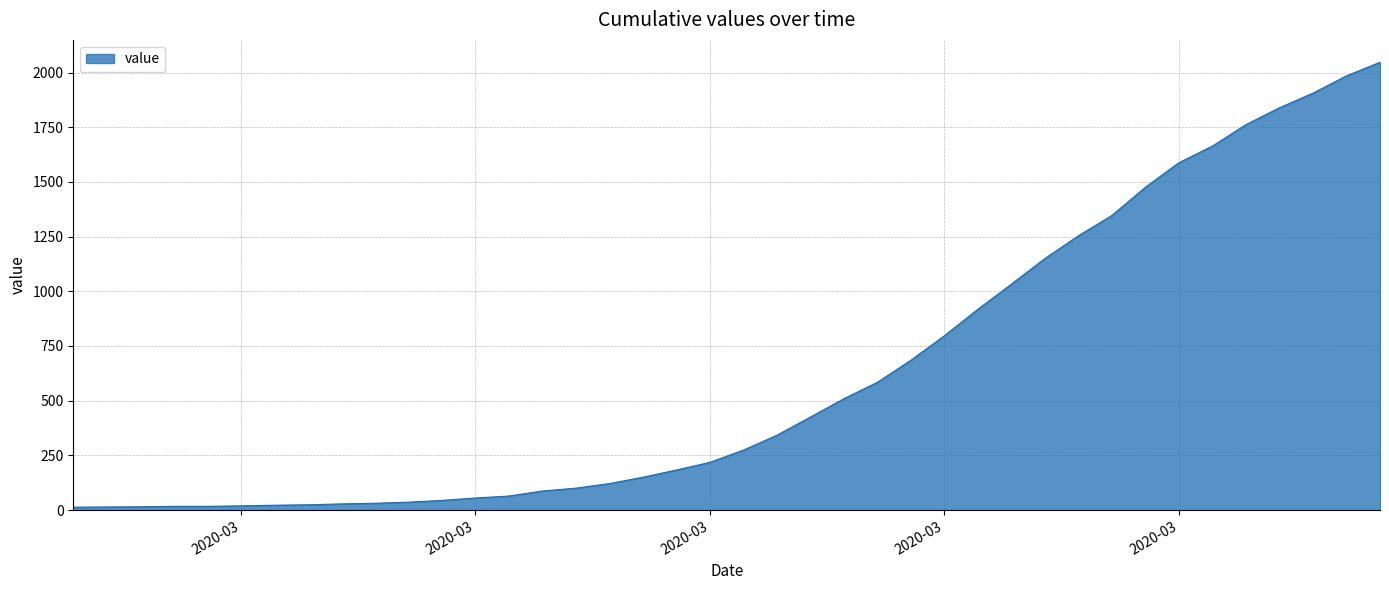

What is the maximum value shown in the chart?

2047